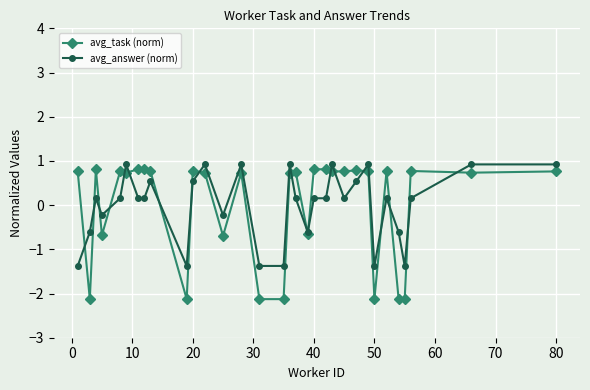

What are all the series names shown in the legend?

avg_task (norm), avg_answer (norm)